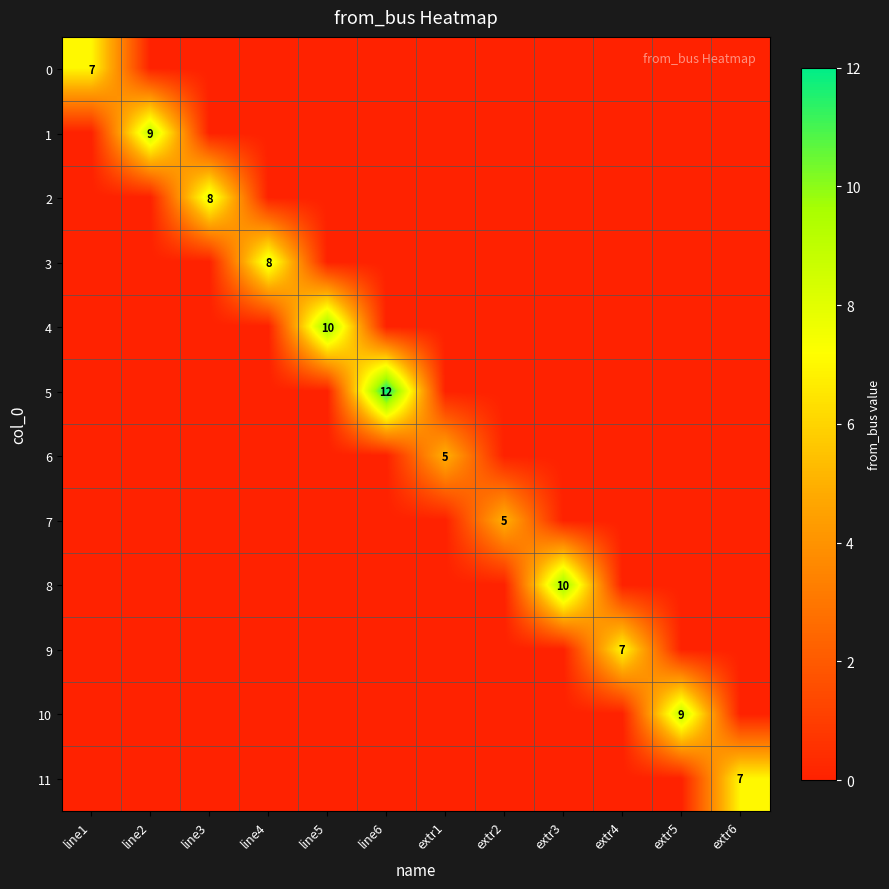

Is it true that 5 equals 21 at line6?

False